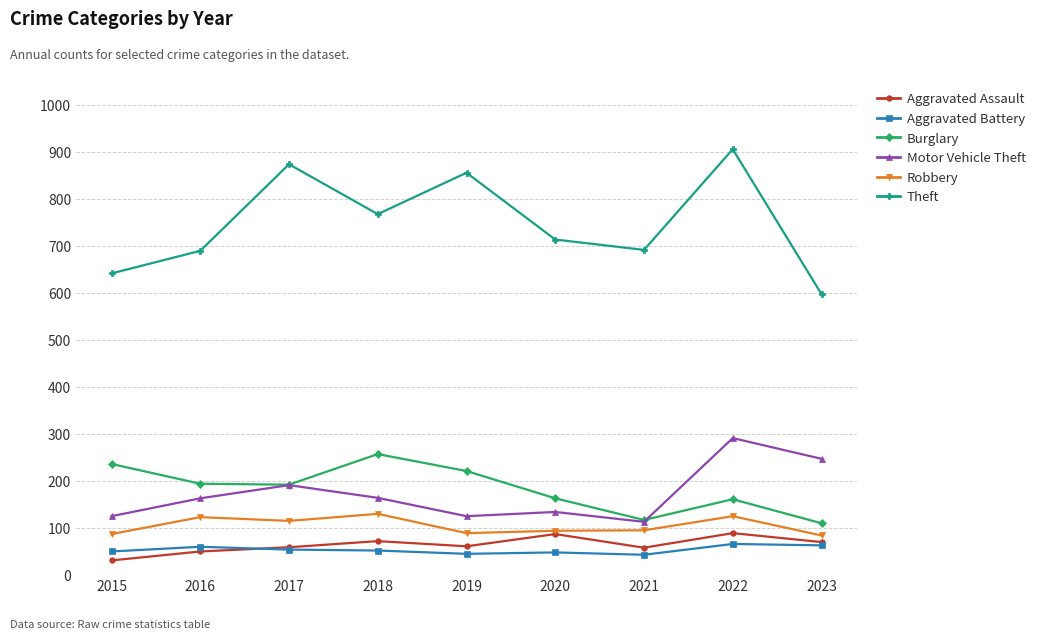

What is the value of the Burglary point at the 3rd from the left?

192